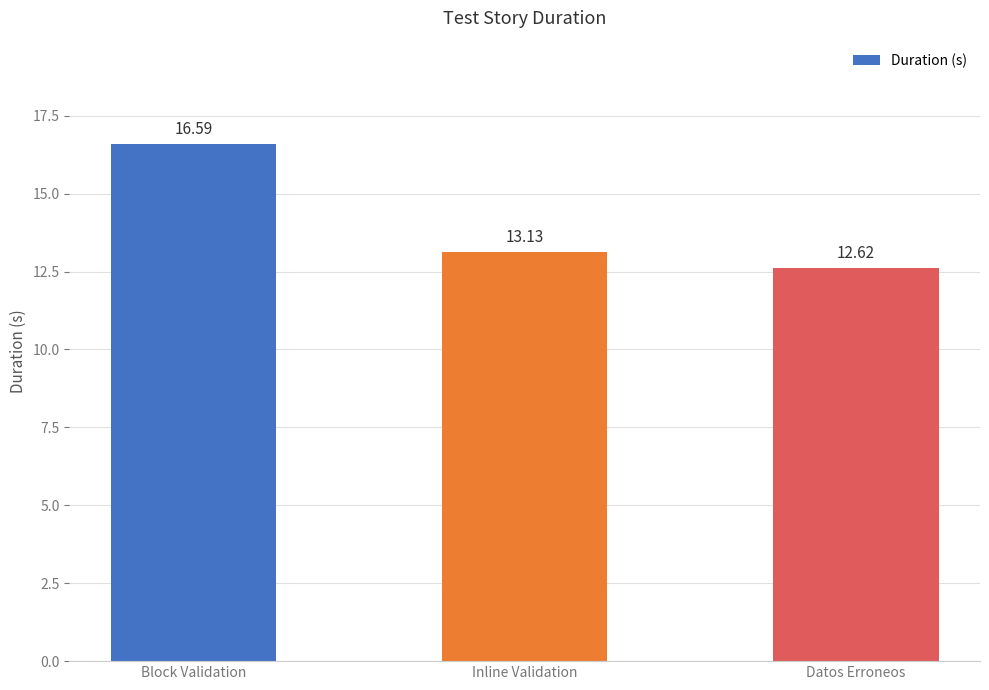

At which label is the value closest to 14?

Inline Validation